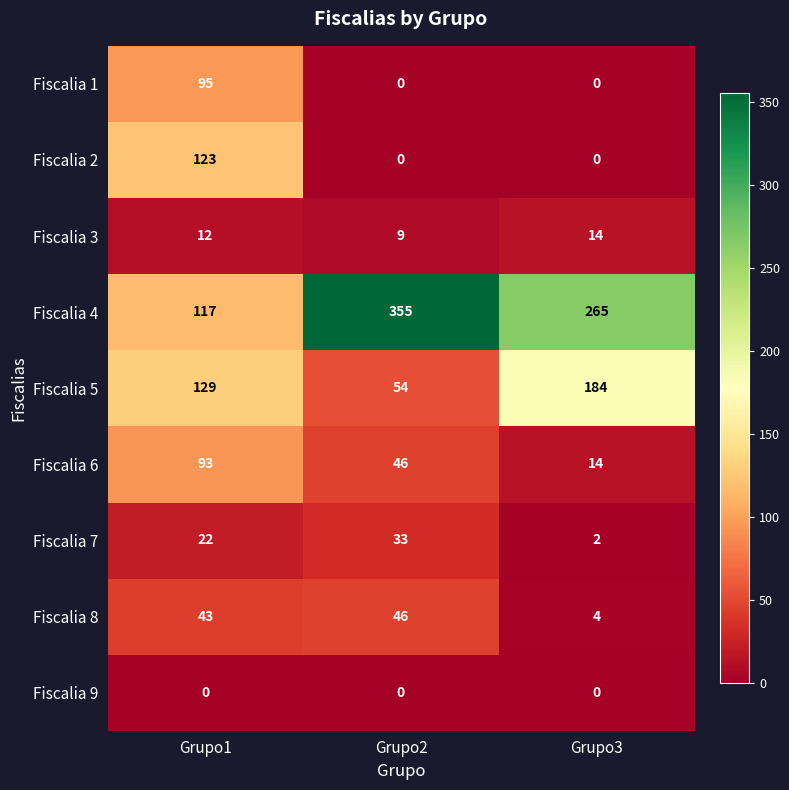

What is the approximate value of Fiscalia 7 at Grupo1?

22